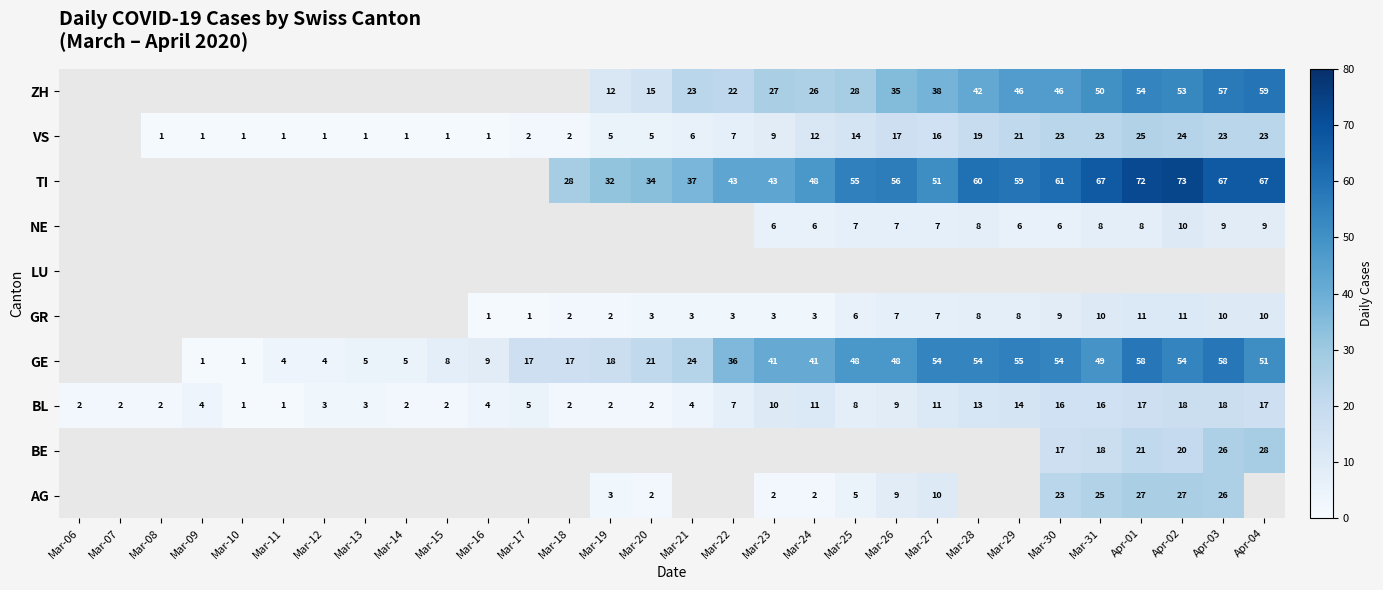

True or false: ZH has a value of 83 at Apr-01.

False